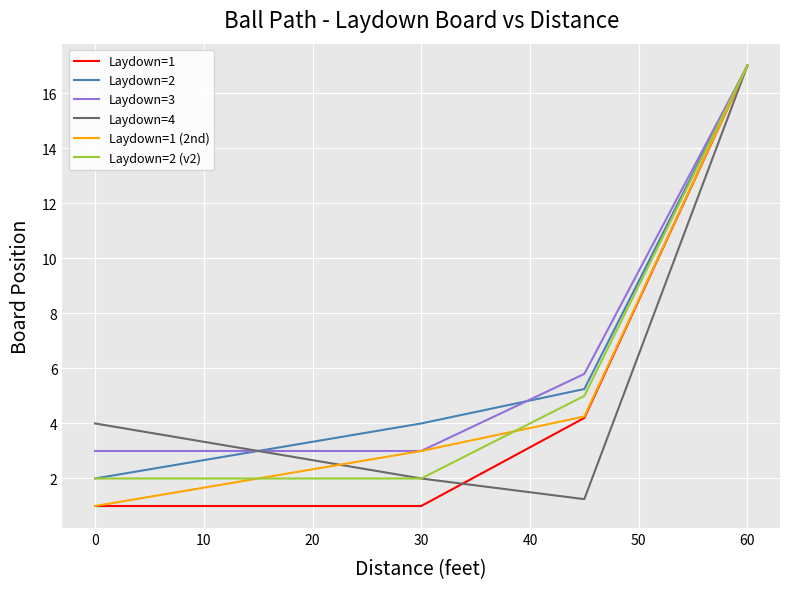

What is the maximum value shown in the chart?

17.0